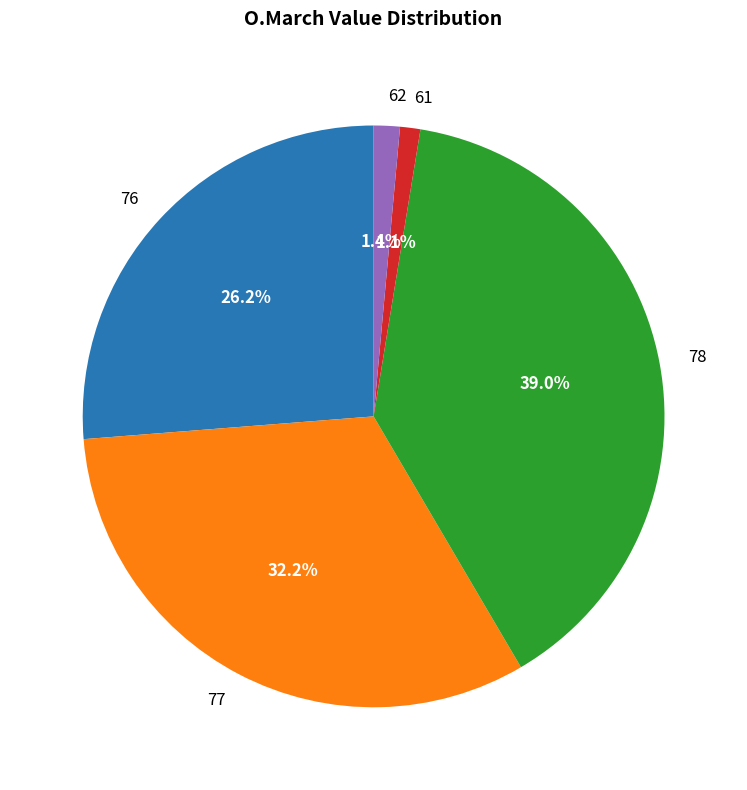

Which has a higher value, 77 or 76?

77